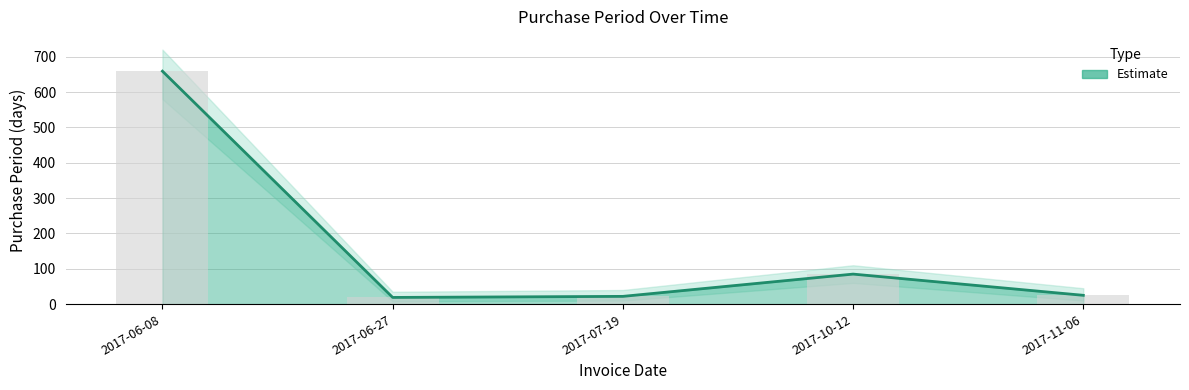

What is the value of the 3rd bar from the left?

22